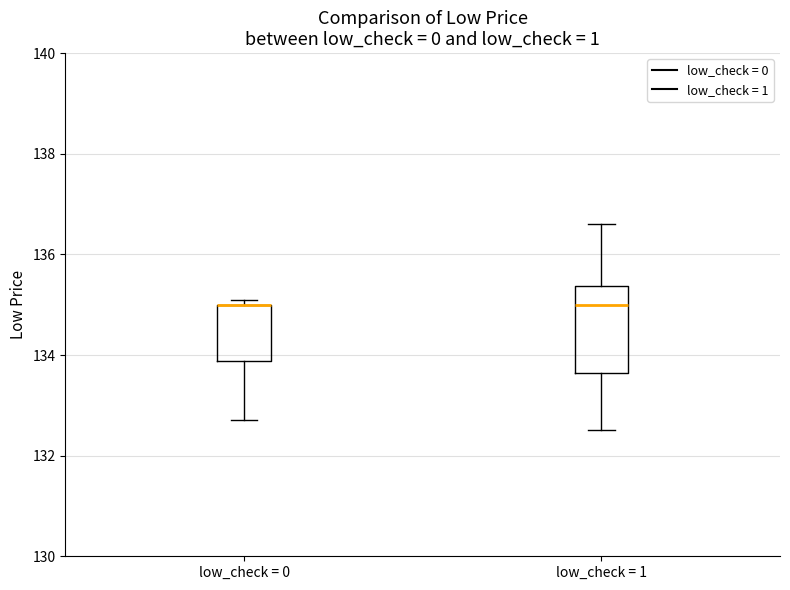

Reading left to right, read every box against the y-axis: the position of its median line, the range the box covers, and the ends of its whiskers. The values are not printed on the chart, so give them approximately, as read against the axis.

low_check = 0: median 135.0 (drawn on the box's upper edge), box 133.8 to 135.0, whiskers 132.8 to 135.2
low_check = 1: median 135.0, box 133.6 to 135.4, whiskers 132.6 to 136.6